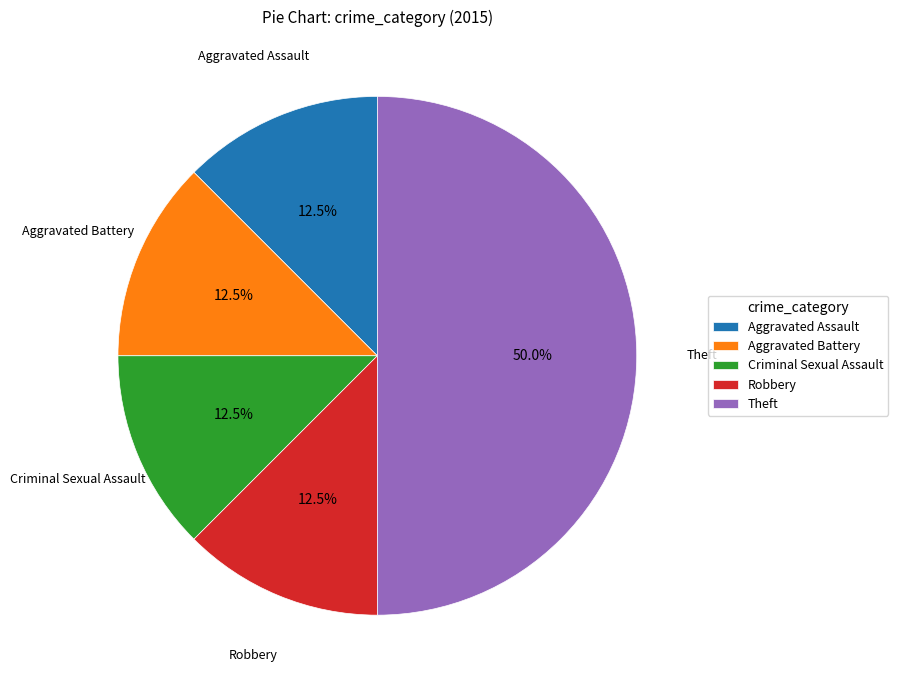

Does Robbery account for over 50% of the chart?

No